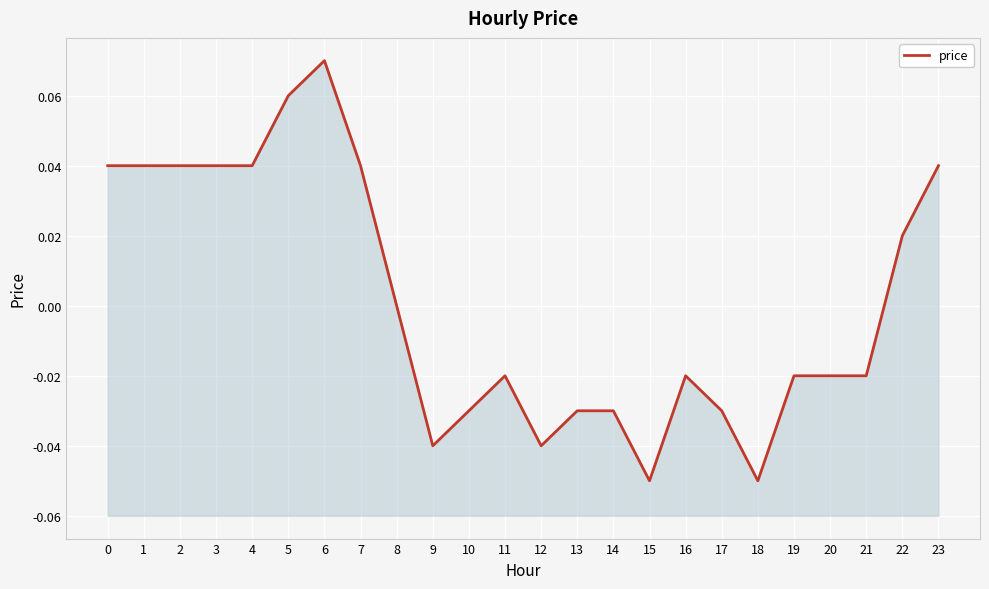

The value at 22 is 0.0. True or false?

False